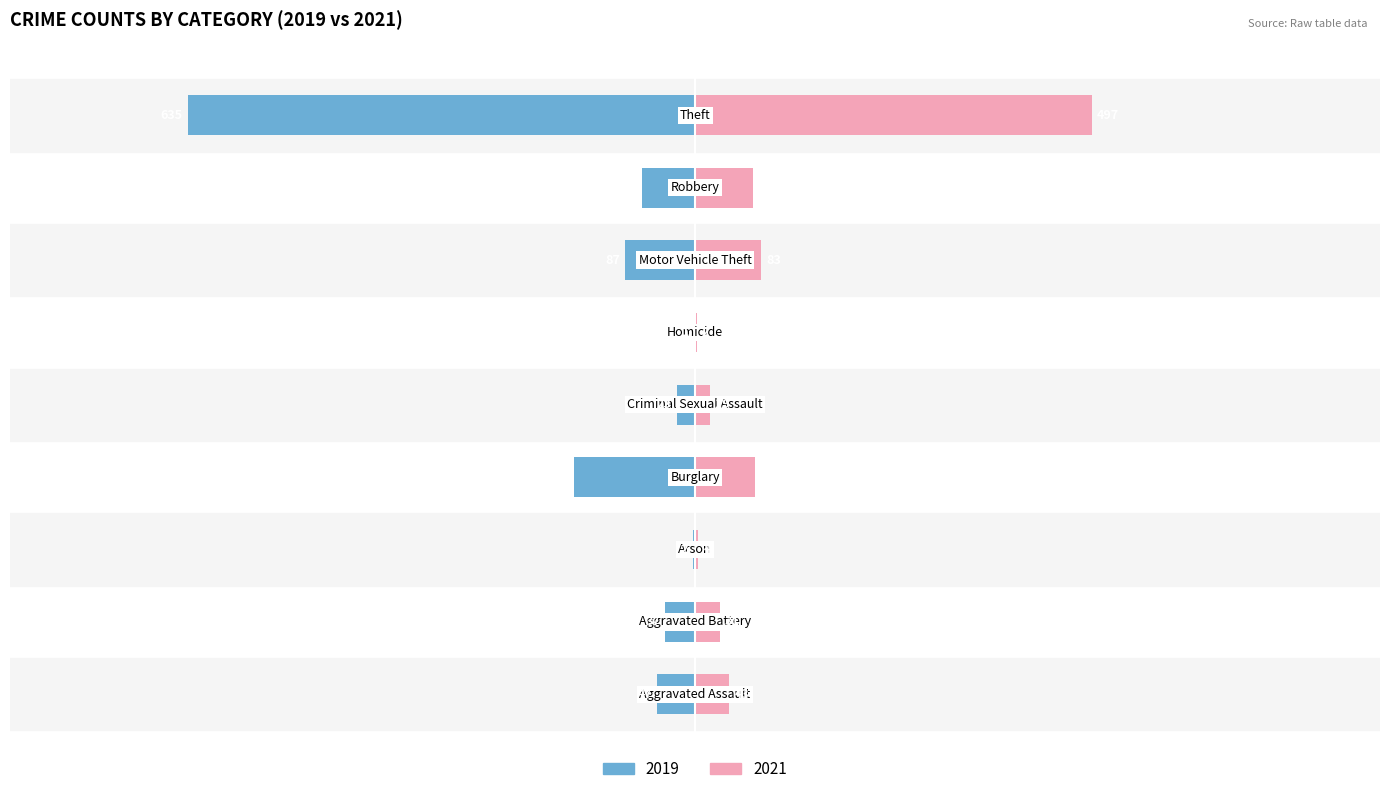

What is the difference between the second highest and minimum values in the 2019 series?

151